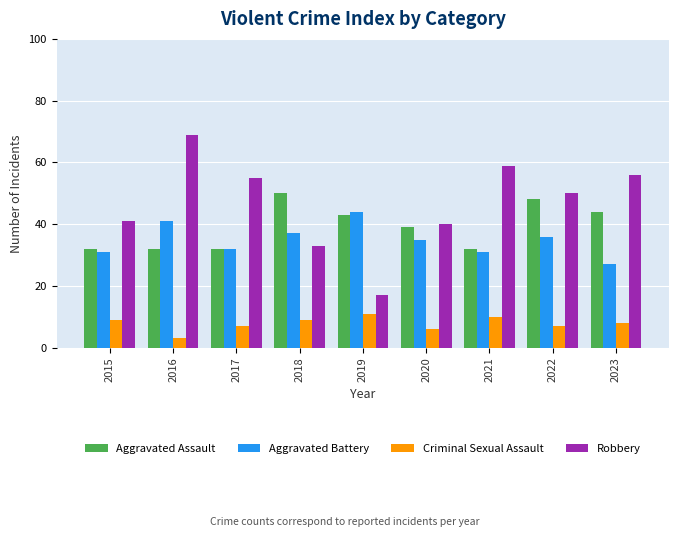

What is the total value across all series at 2021?

132